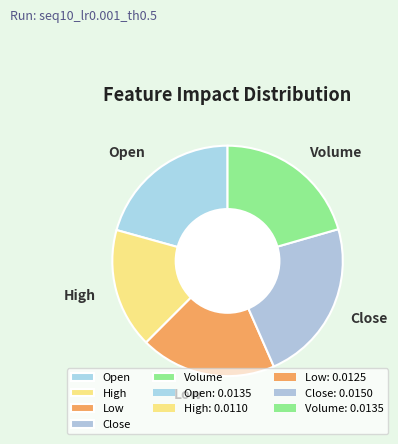

Is there any slice that represents more than half of the pie?

No